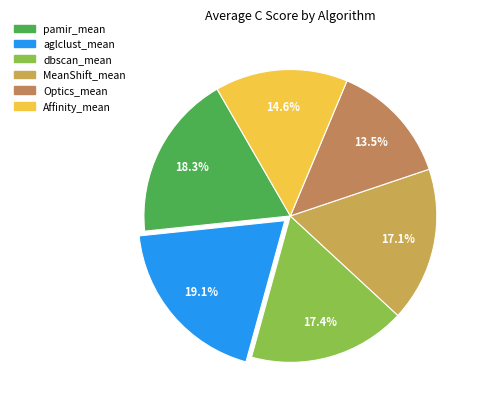

To the nearest percent, what percentage of the pie is Optics_mean?

14%